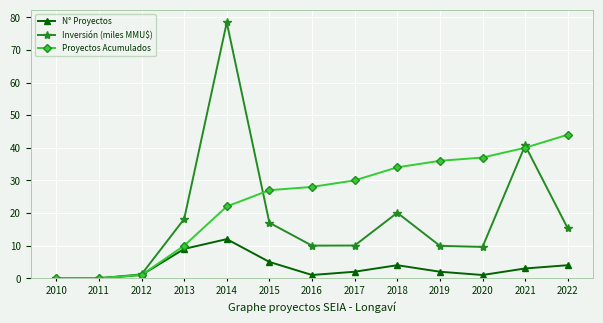

What is the difference between the maximum and minimum values in the Proyectos Acumulados series?

44.0